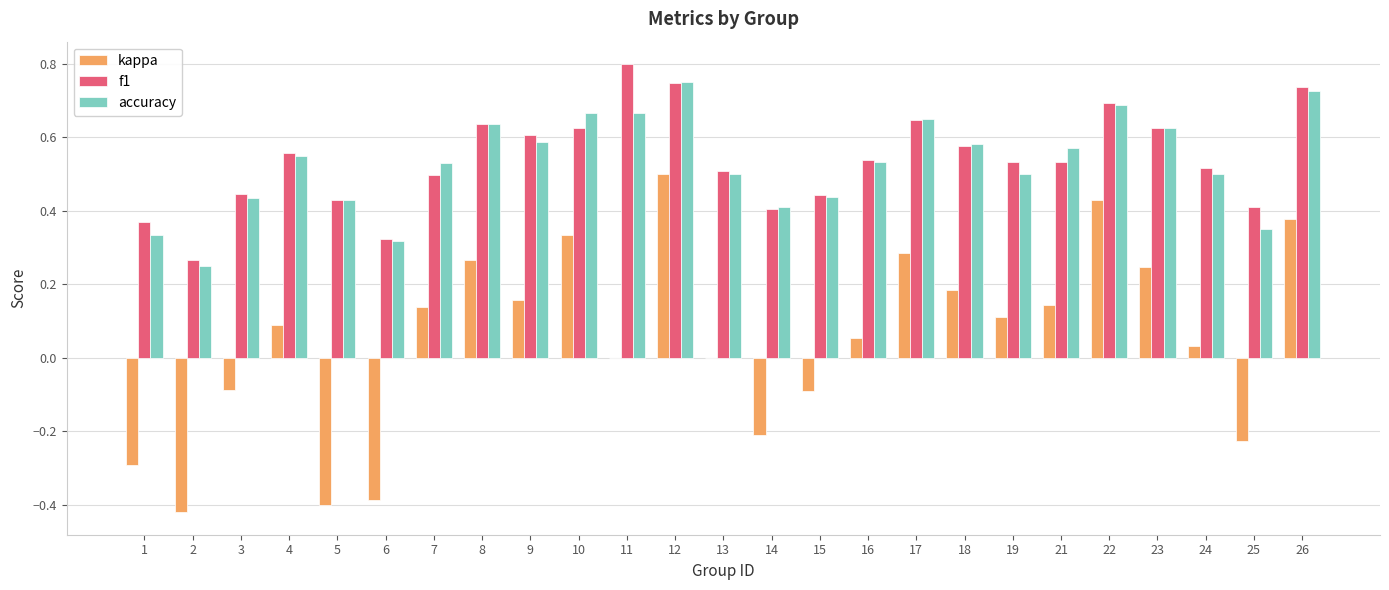

Are the bars grouped side by side (vs. stacked)?

Yes